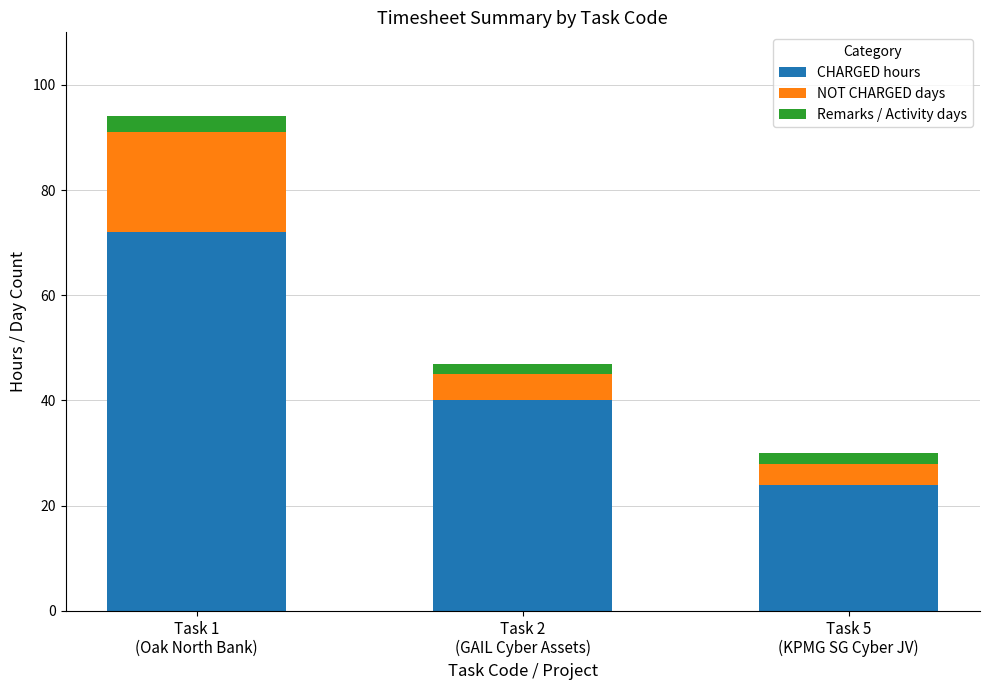

What is the difference between the second highest and minimum values in the CHARGED hours series?

16